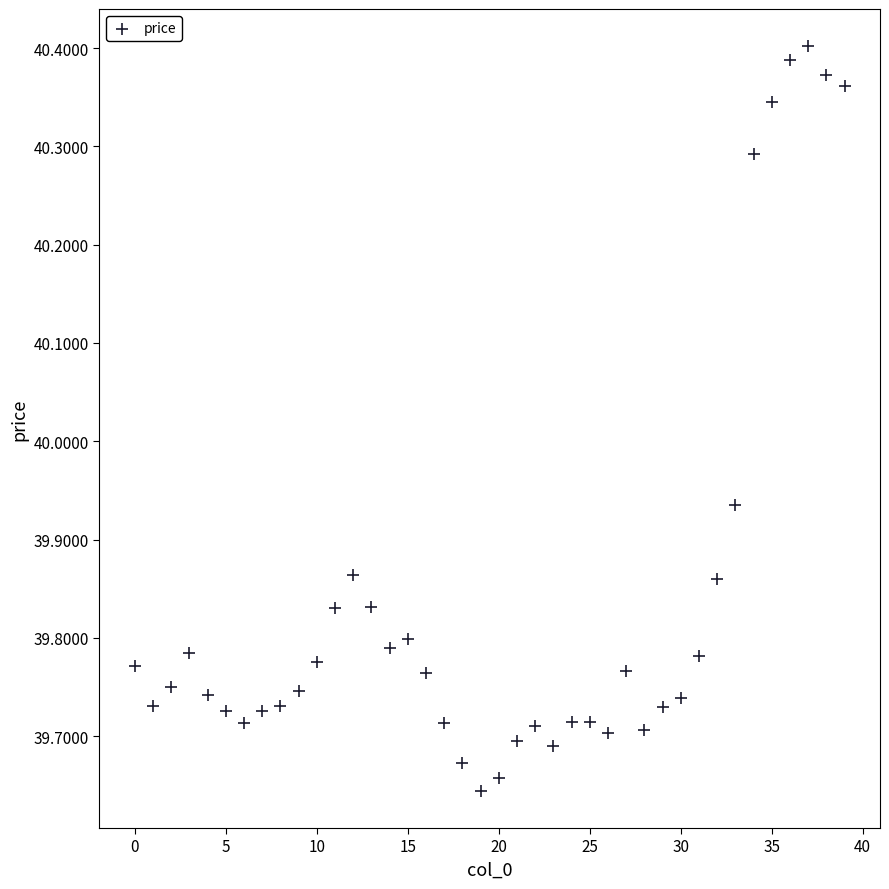

What is the range of Y values (max minus min)?

0.8